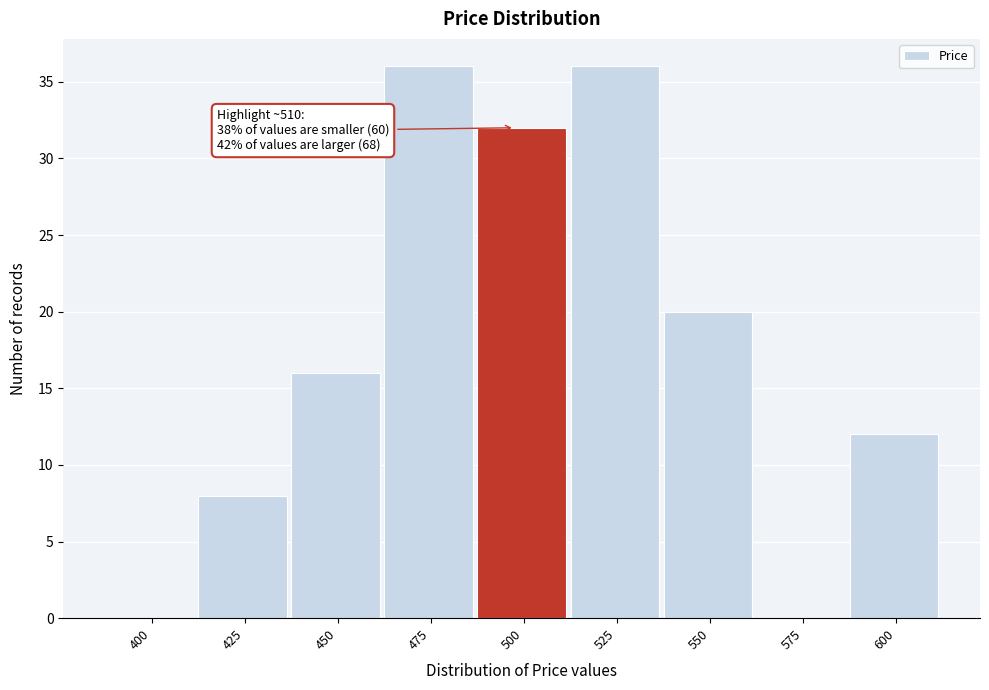

Reading left to right, extract all data points from this chart.

400=0	425=8	450=16	475=36	500=32	525=36	550=20	575=0	600=12